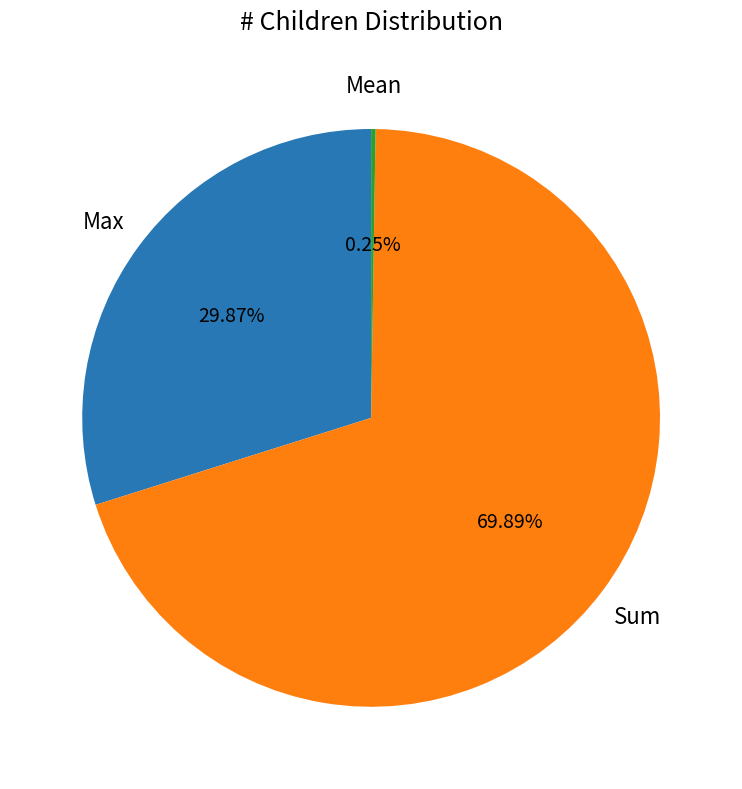

Is there any slice that represents more than half of the pie?

Yes